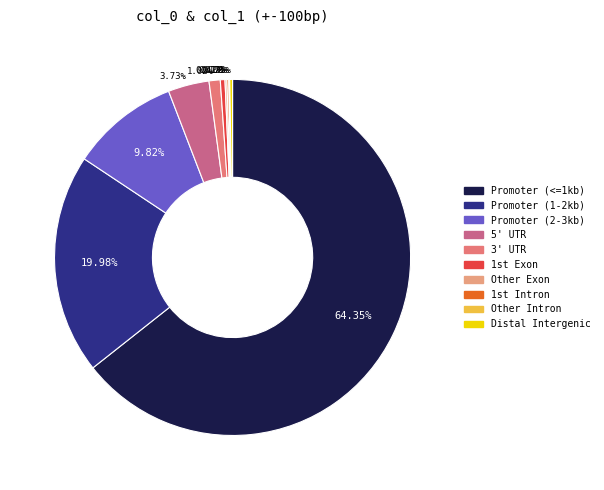

Which slice represents more than half of the pie?

Promoter (<=1kb)